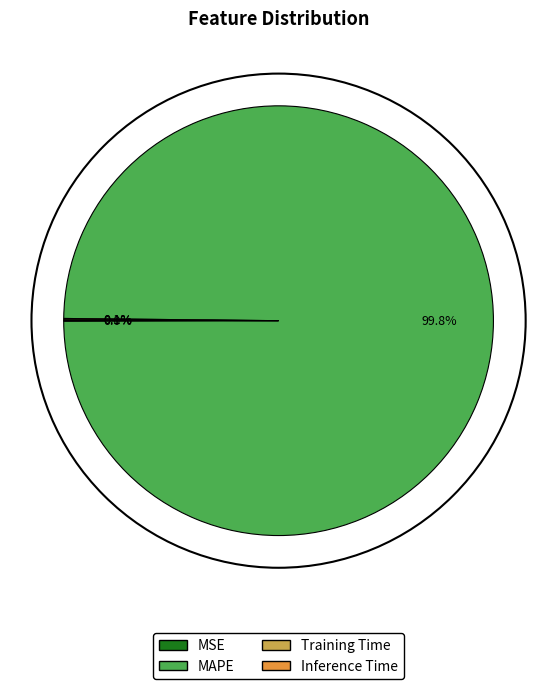

Is there a majority slice in this chart?

Yes